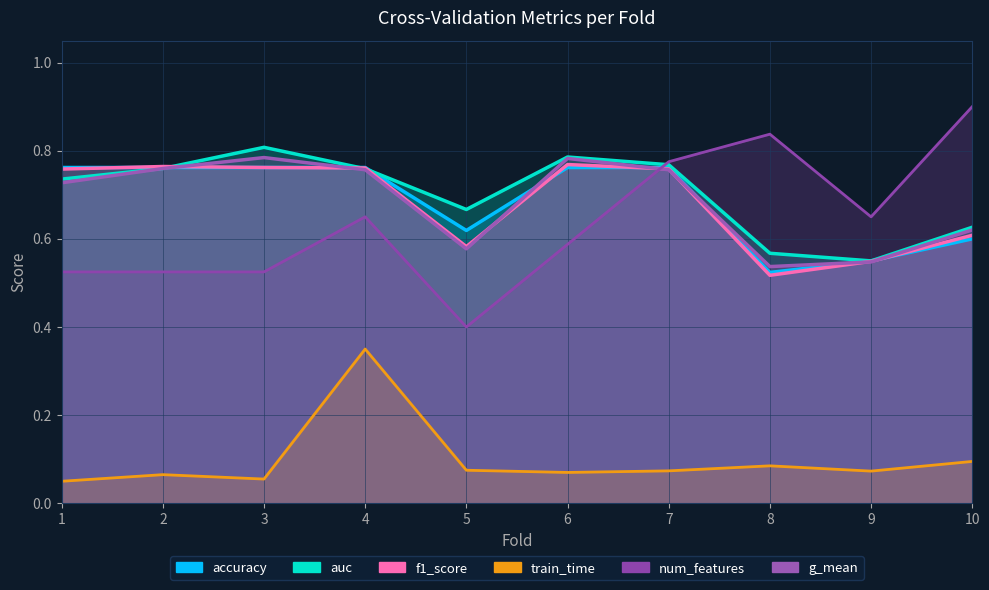

Which series has the largest total across all categories?

auc